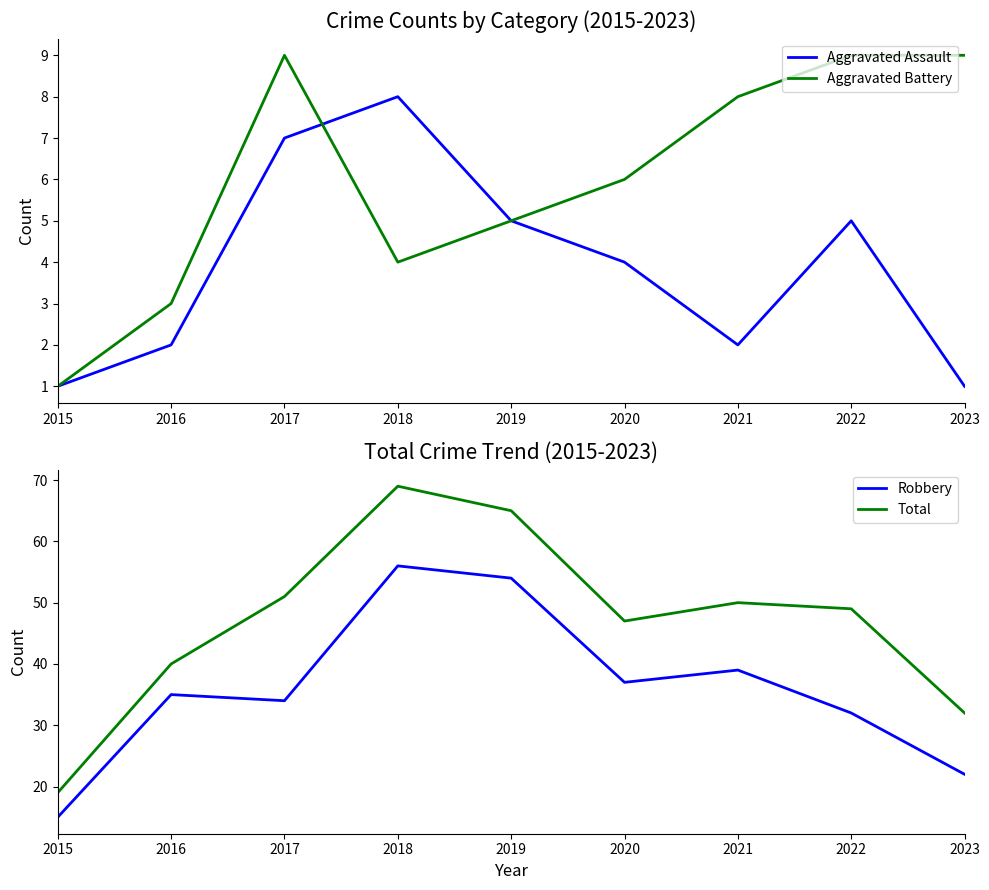

What are all the series names shown in the legend?

Aggravated Assault, Aggravated Battery, Robbery, Total